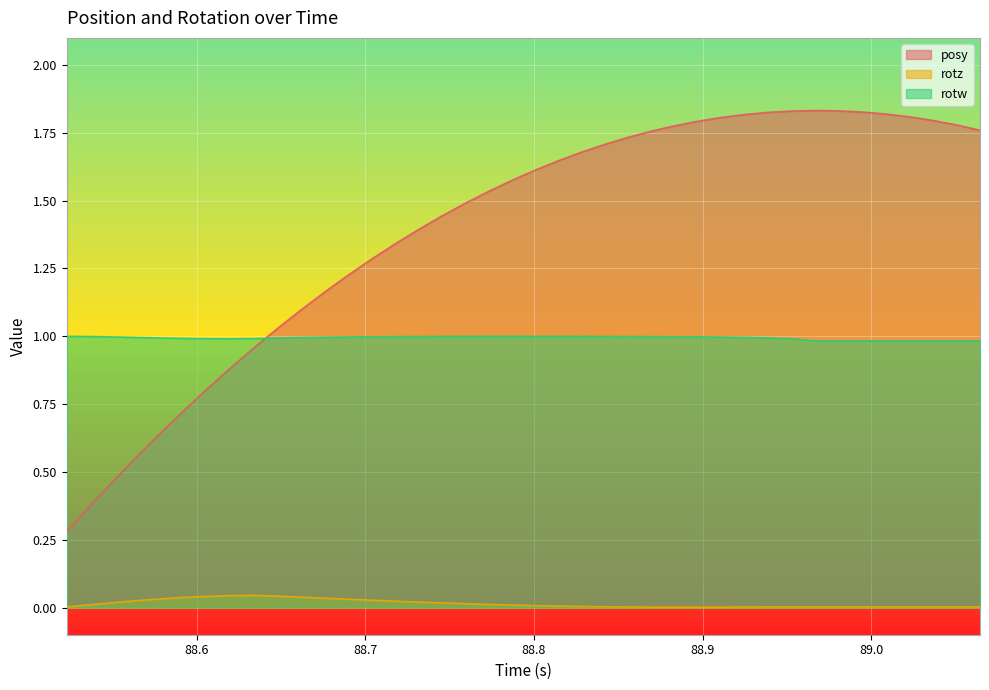

At which label is rotw closest to 0?

88.96692